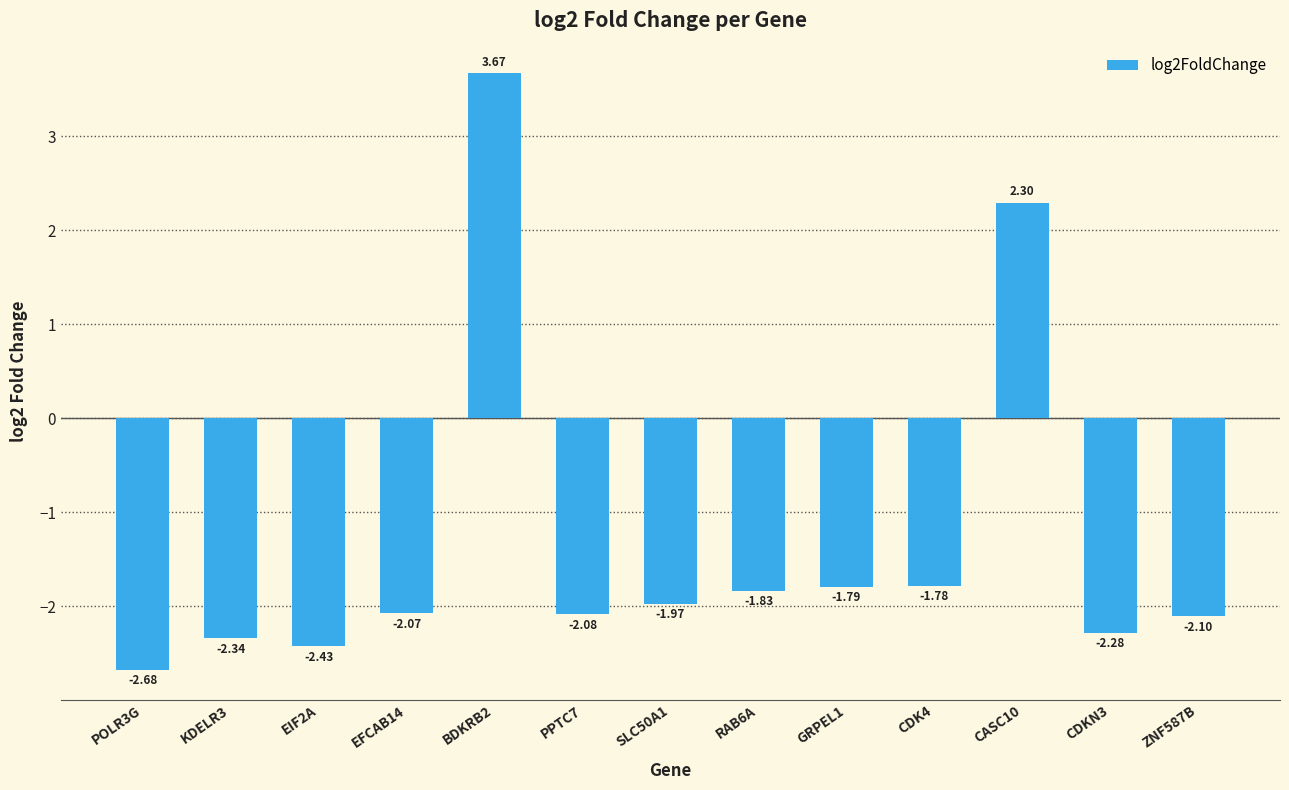

Rank the categories by value from lowest to highest.

POLR3G, EIF2A, KDELR3, CDKN3, ZNF587B, PPTC7, EFCAB14, SLC50A1, RAB6A, GRPEL1, CDK4, CASC10, BDKRB2